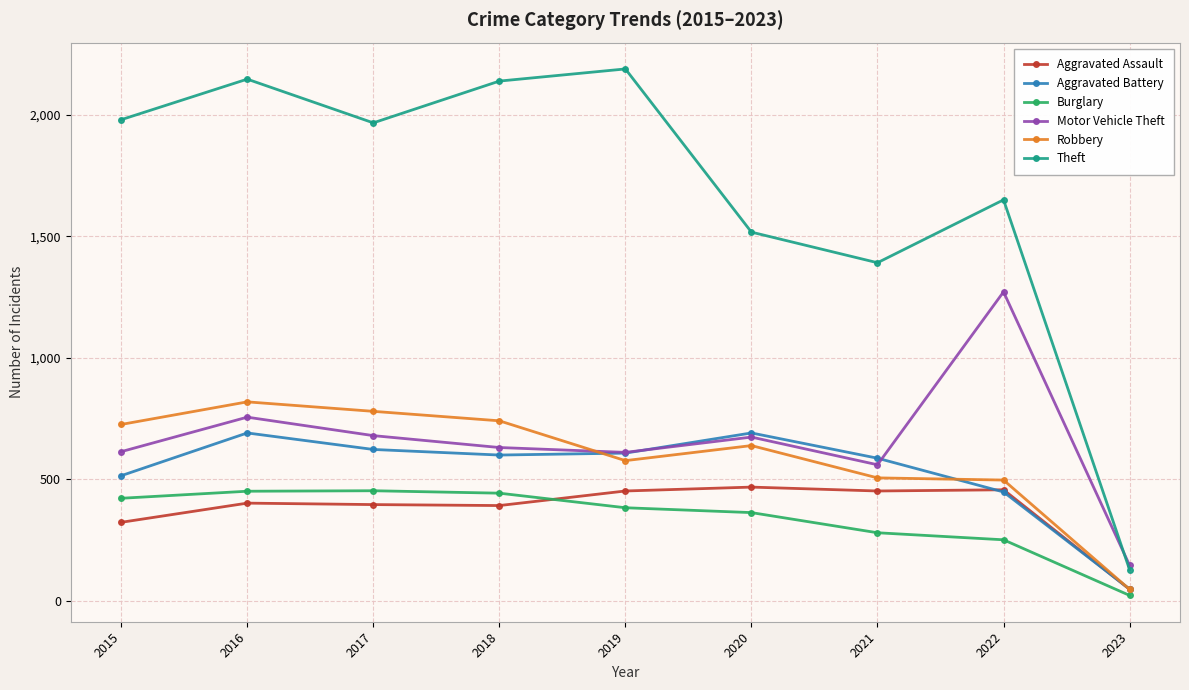

Which category has the lowest value across all series?

2023